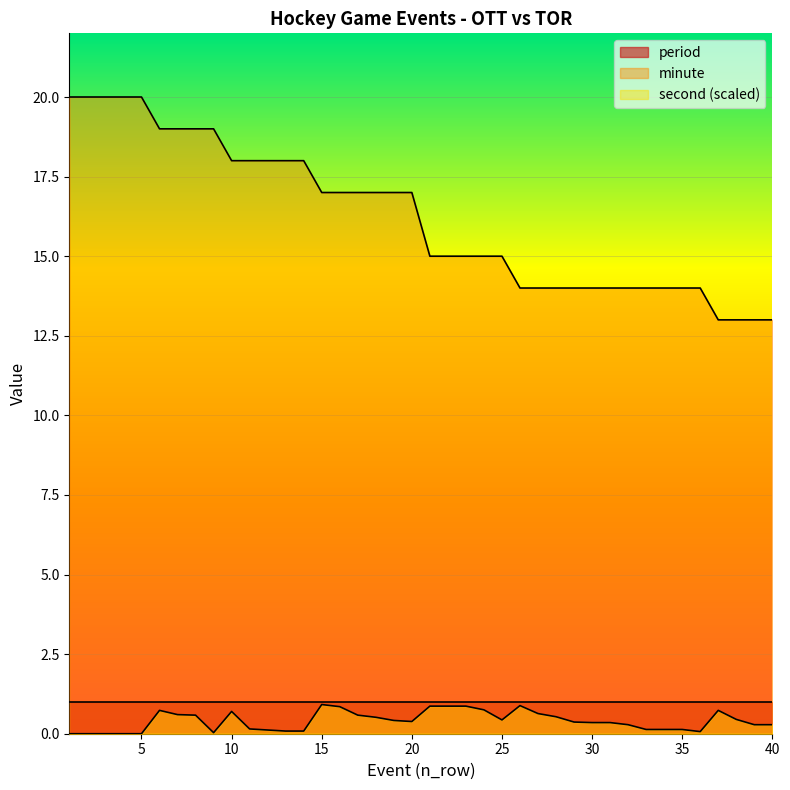

What is the difference between the minute values at 1 and 37?

7.0